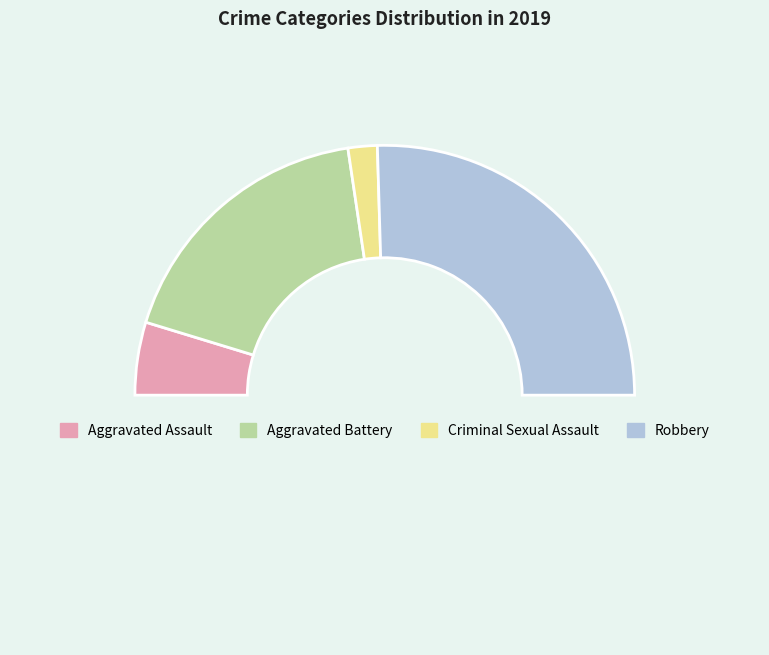

Rank the categories by value from highest to lowest.

Robbery, Aggravated Battery, Aggravated Assault, Criminal Sexual Assault